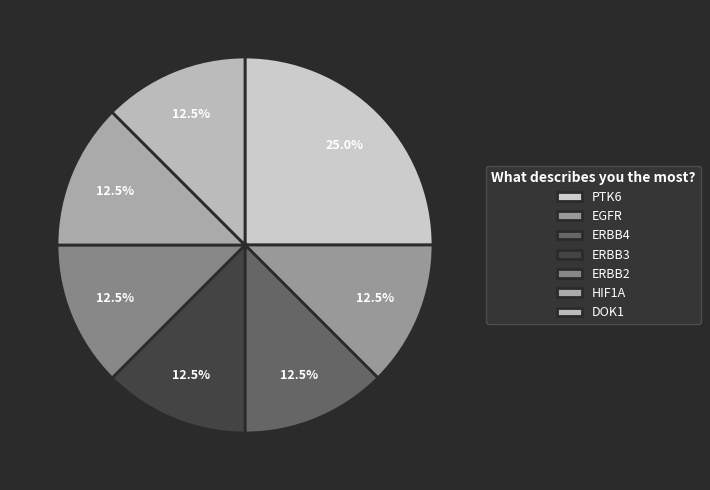

How many segments does this pie chart have?

7